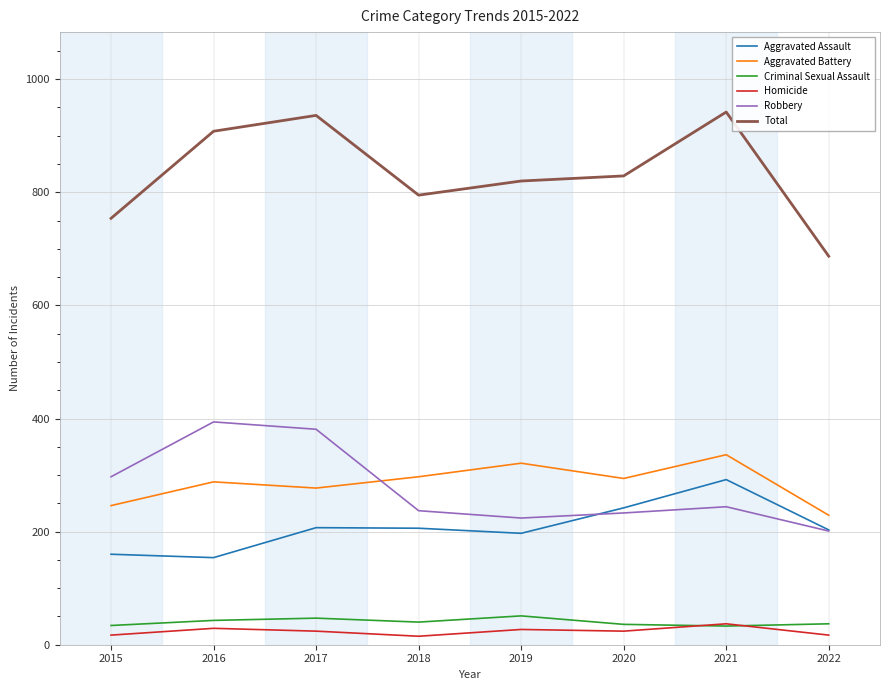

True or false: Total and Robbery cross at least once.

False